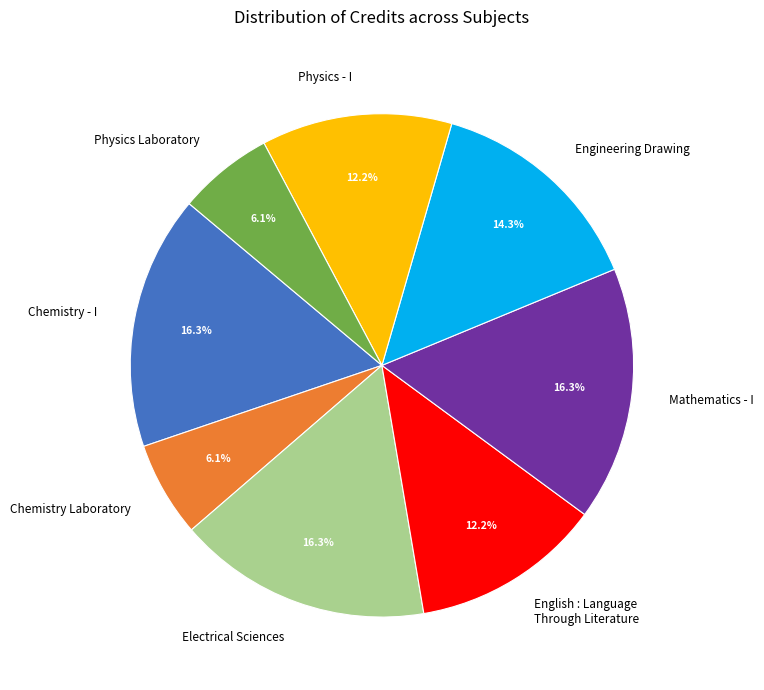

Is Chemistry Laboratory the majority of the pie?

No